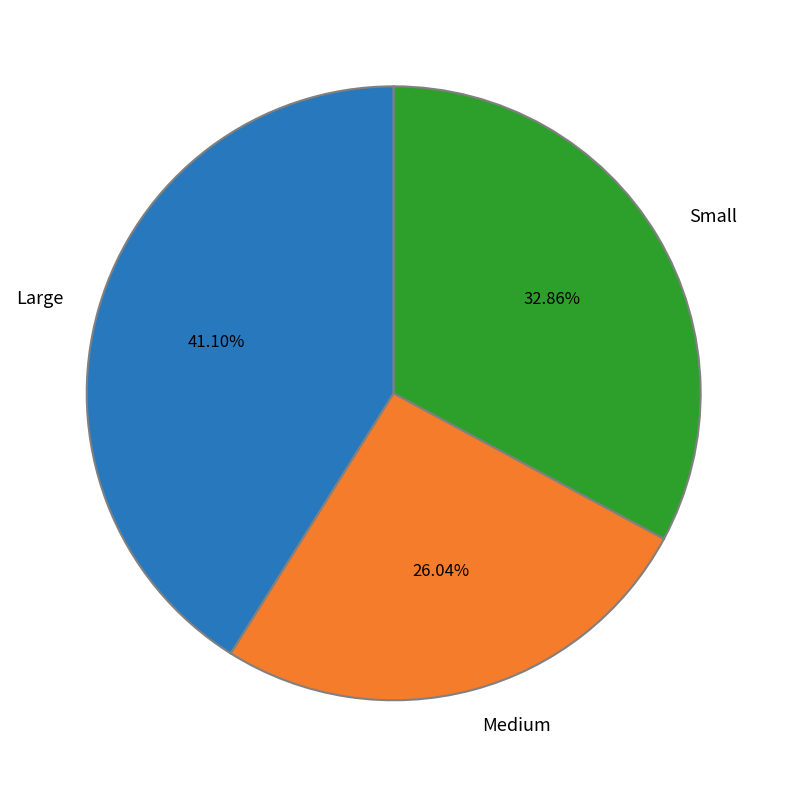

How many segments does this pie chart have?

3